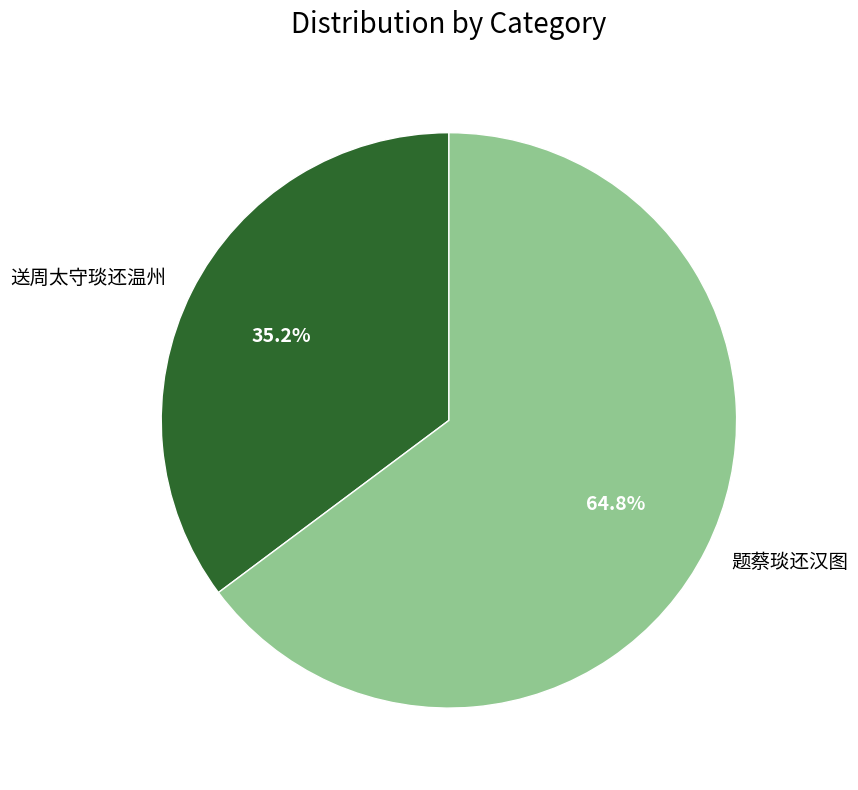

Between 题蔡琰还汉图 and 送周太守琰还温州, which is larger?

题蔡琰还汉图